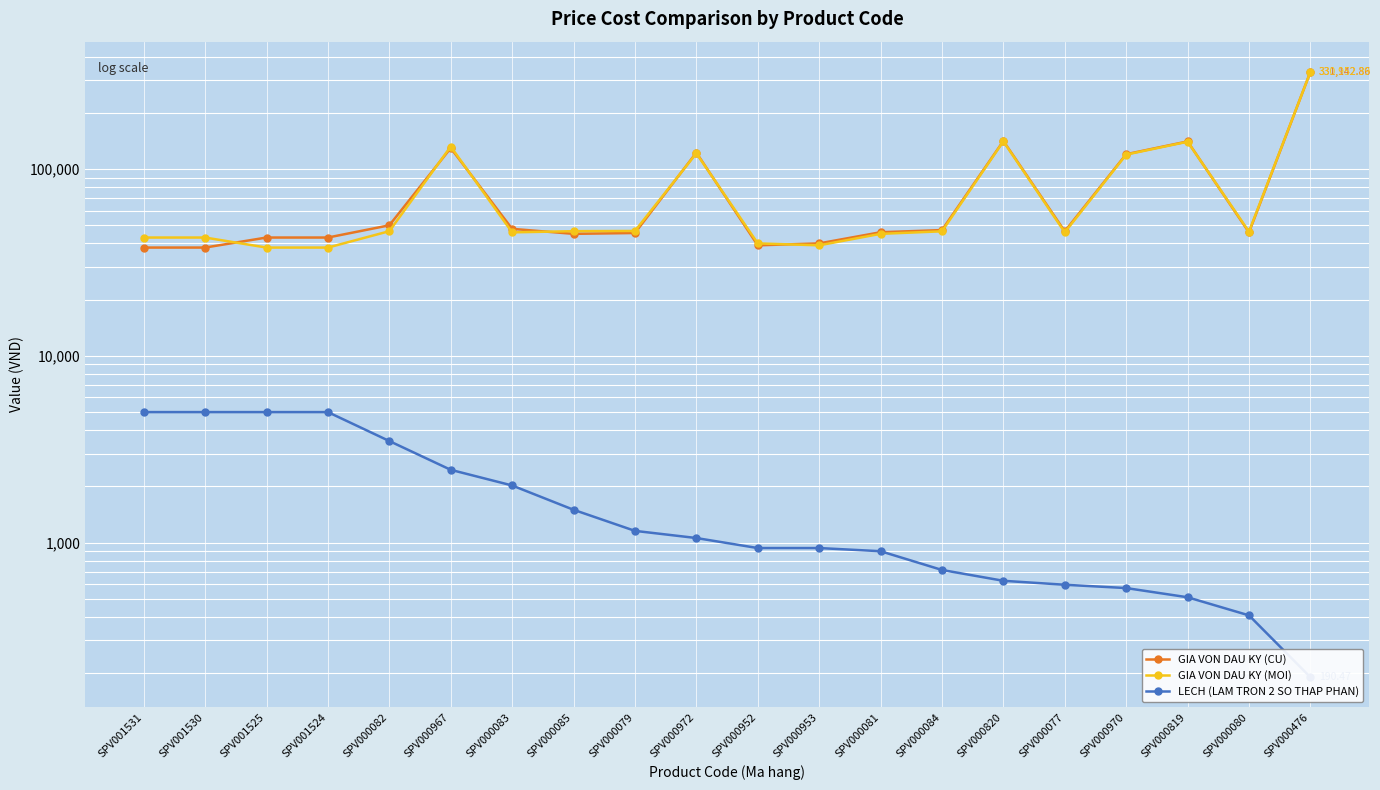

What is the difference between the maximum and minimum values in the GIA VON DAU KY (MOI) series?

292952.4